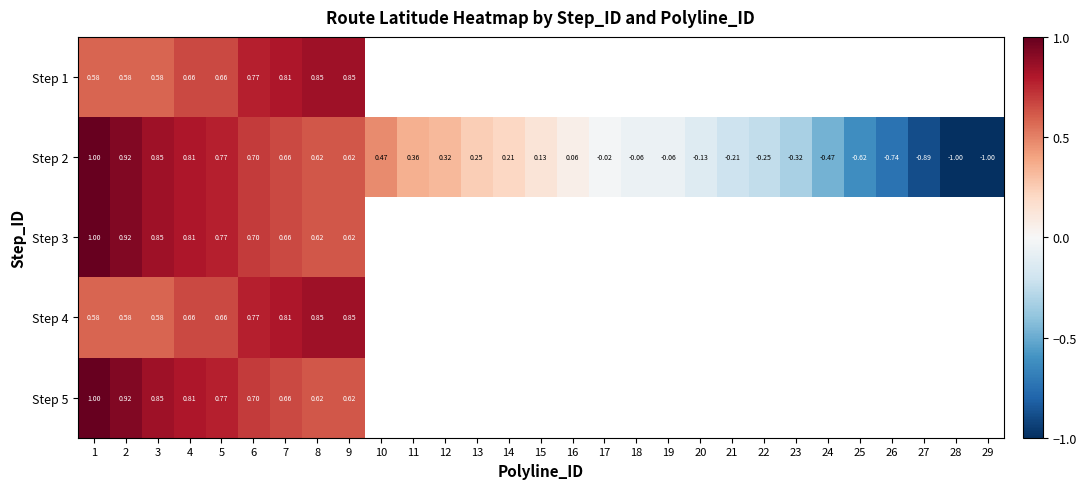

Is the value of Step 5 at 9 greater than the value of Step 2 at 13?

Yes